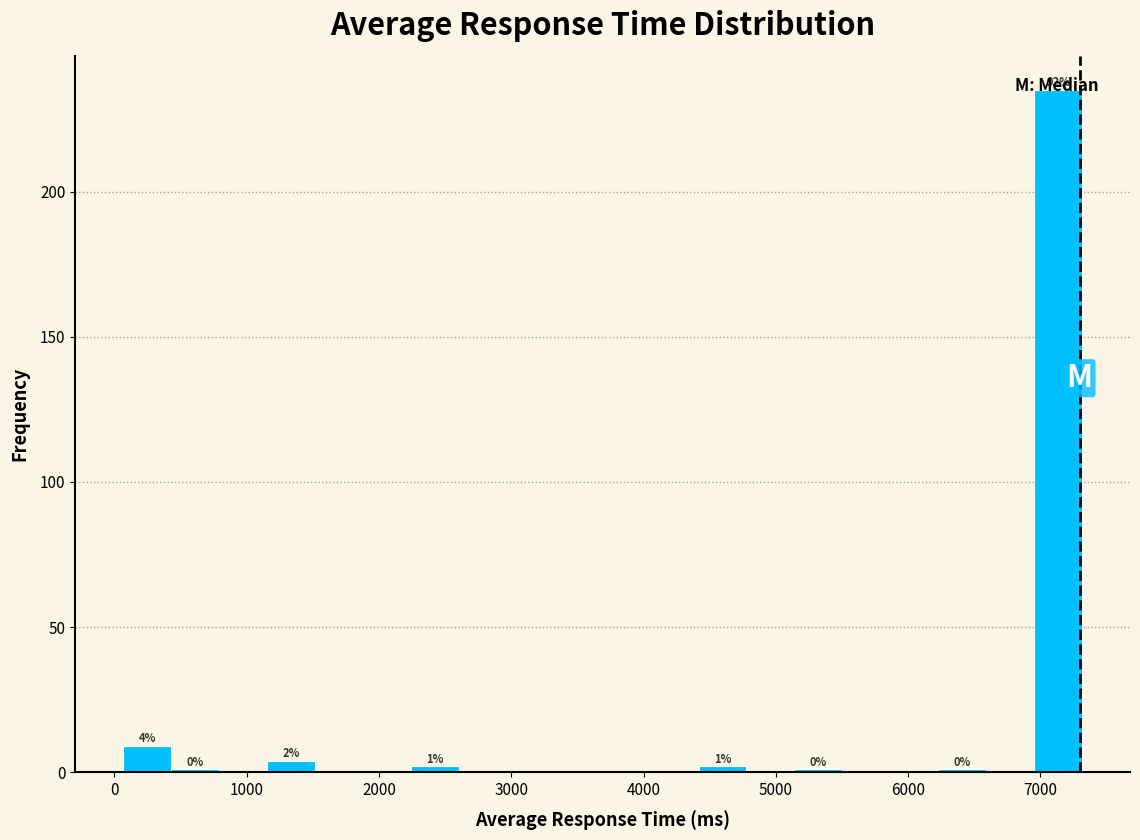

Around what value on the x-axis is the tallest bar? Give the approximate position of its centre, as read against the axis.

7100